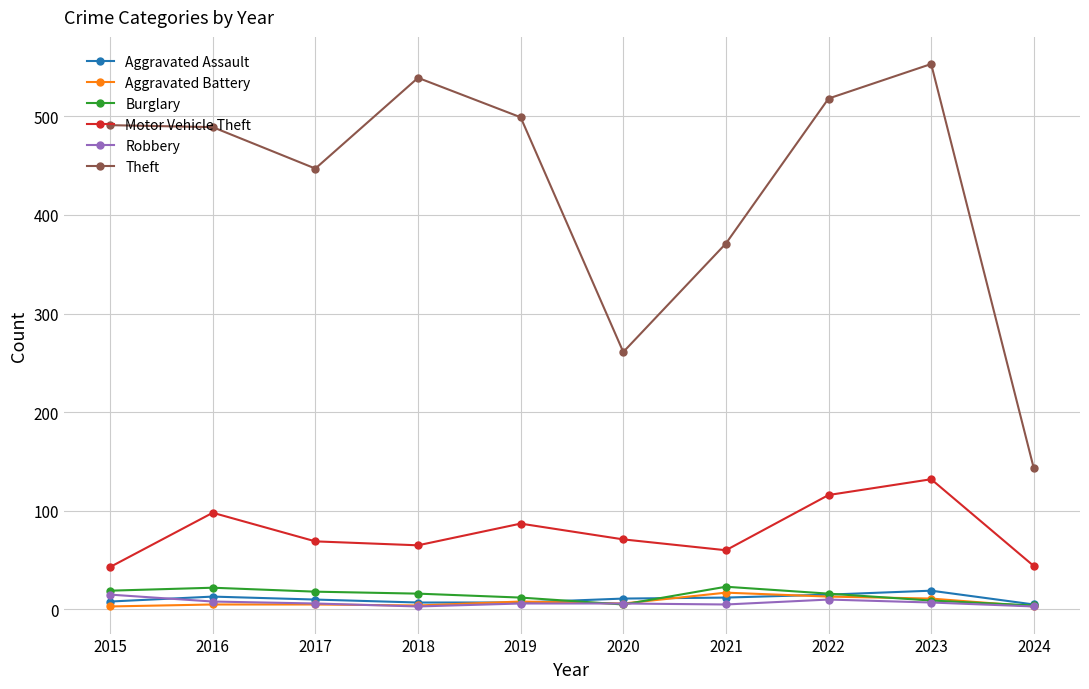

What is the value of the Aggravated Battery point at the 7th from the left?

17